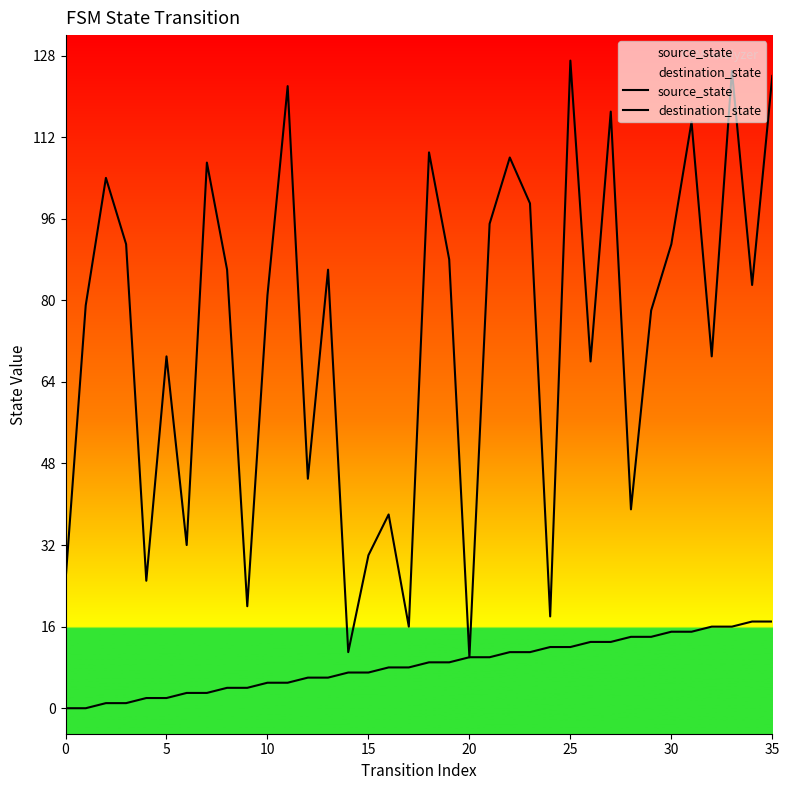

True or false: destination_state and source_state intersect in this chart.

False